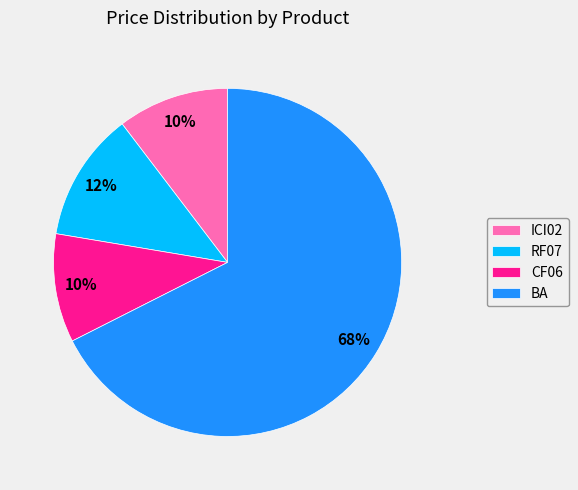

Is there any slice that represents more than half of the pie?

Yes